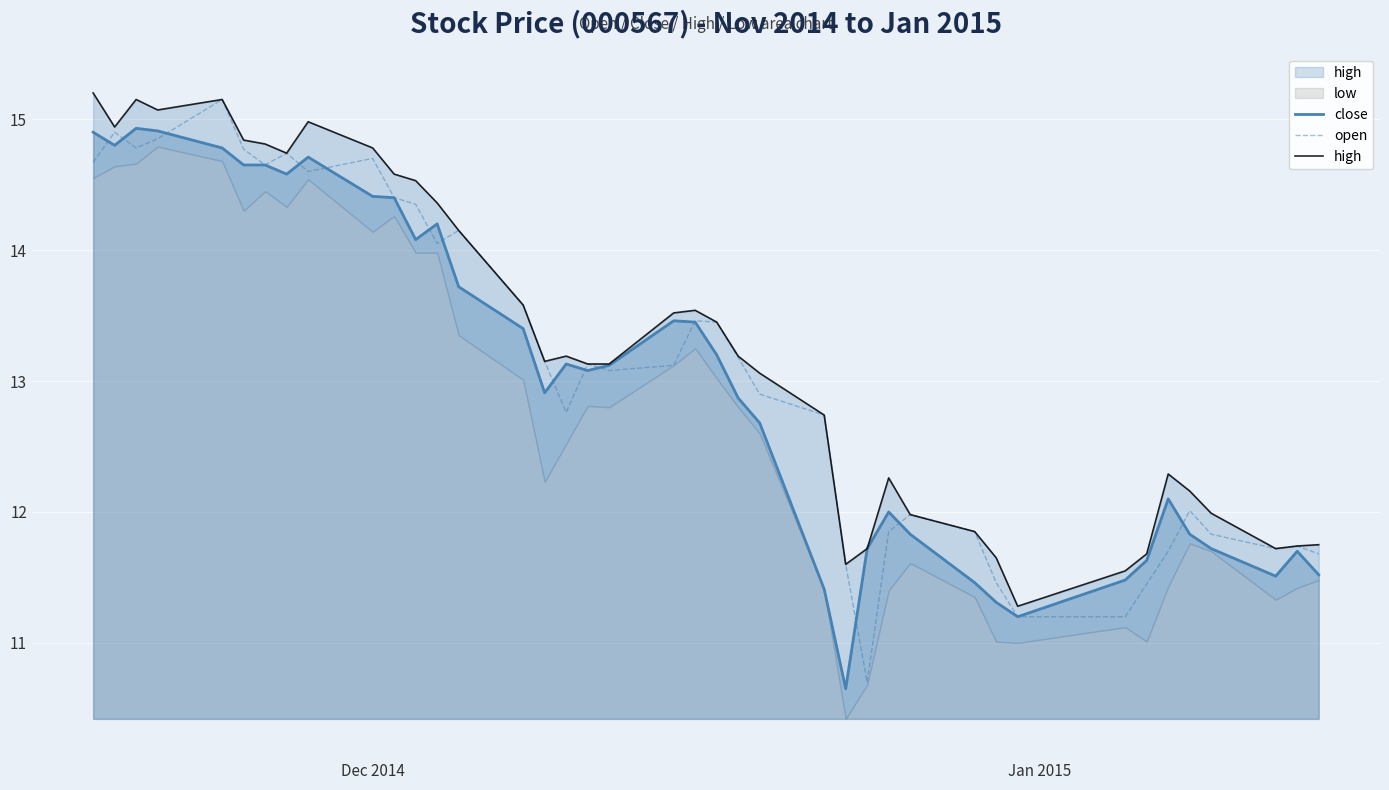

Is the value of close at 22 greater than the value of open at 37?

Yes